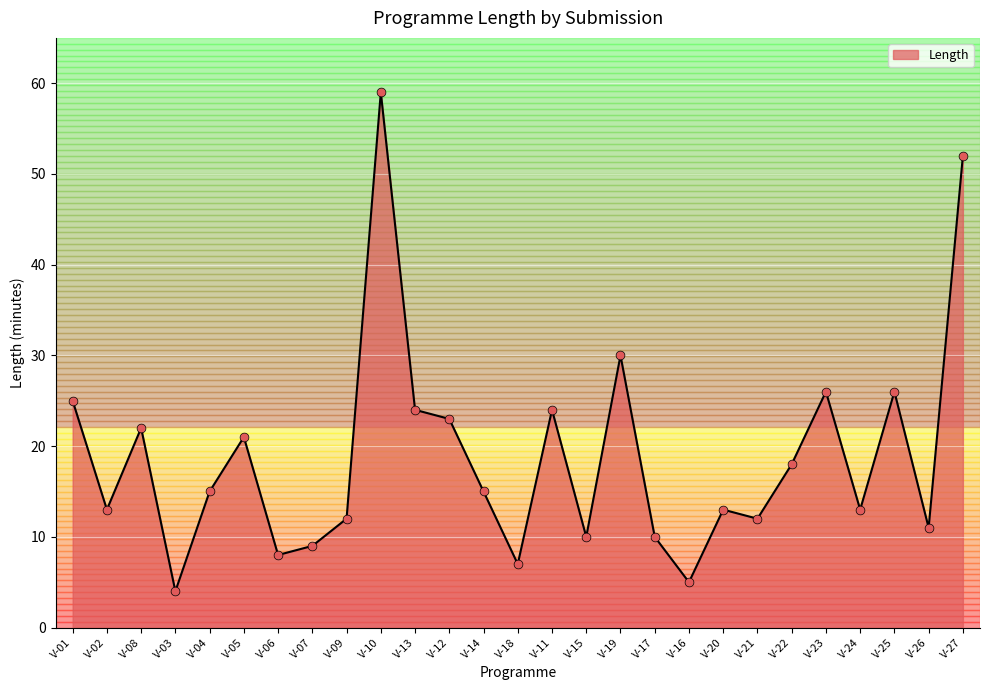

Between V-14 and V-17, which is larger?

V-14